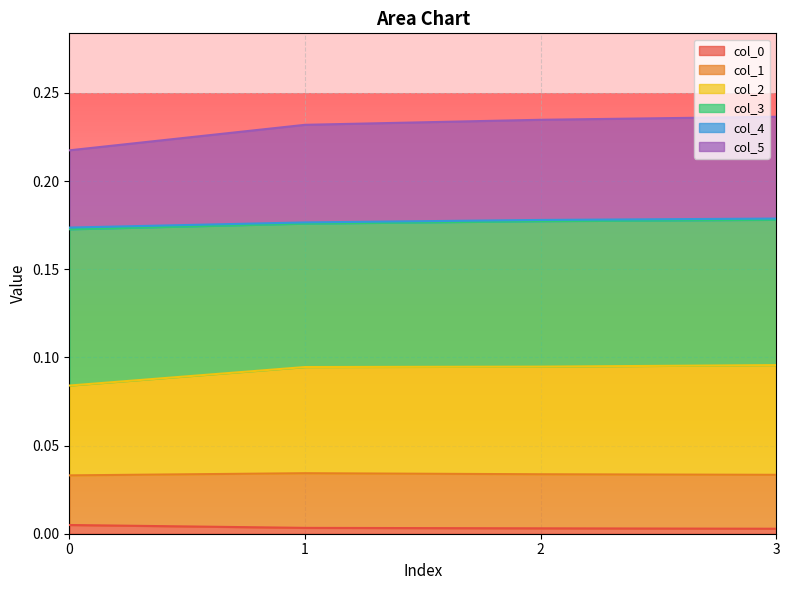

At which category is the sum across all series the highest?

3